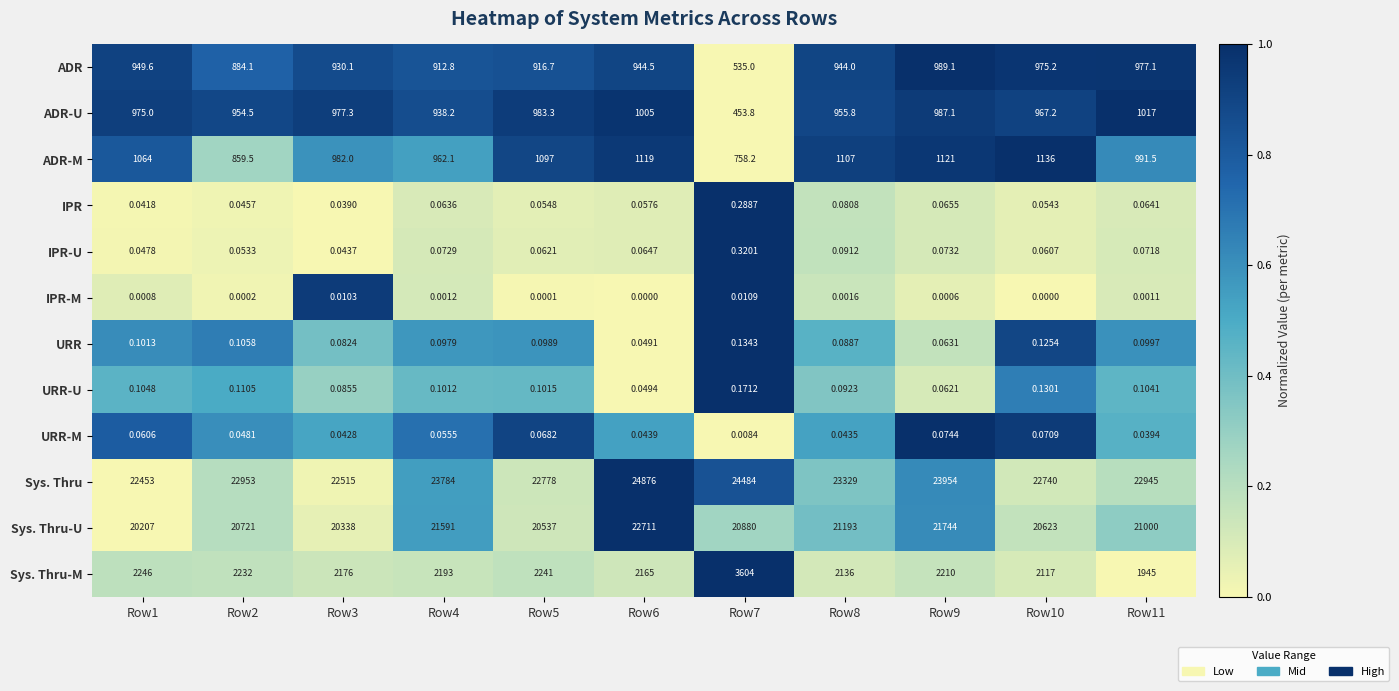

Count the number of categories in the chart.

11